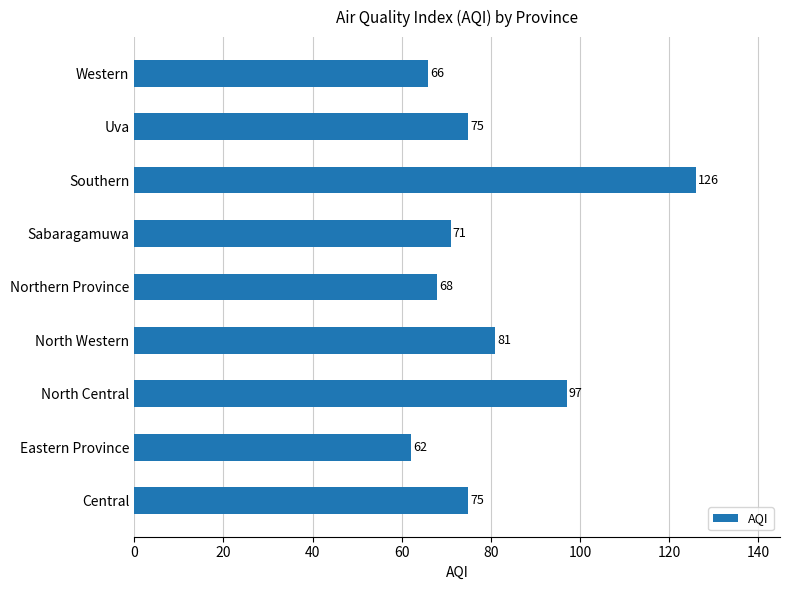

How many distinct data groups are displayed?

1